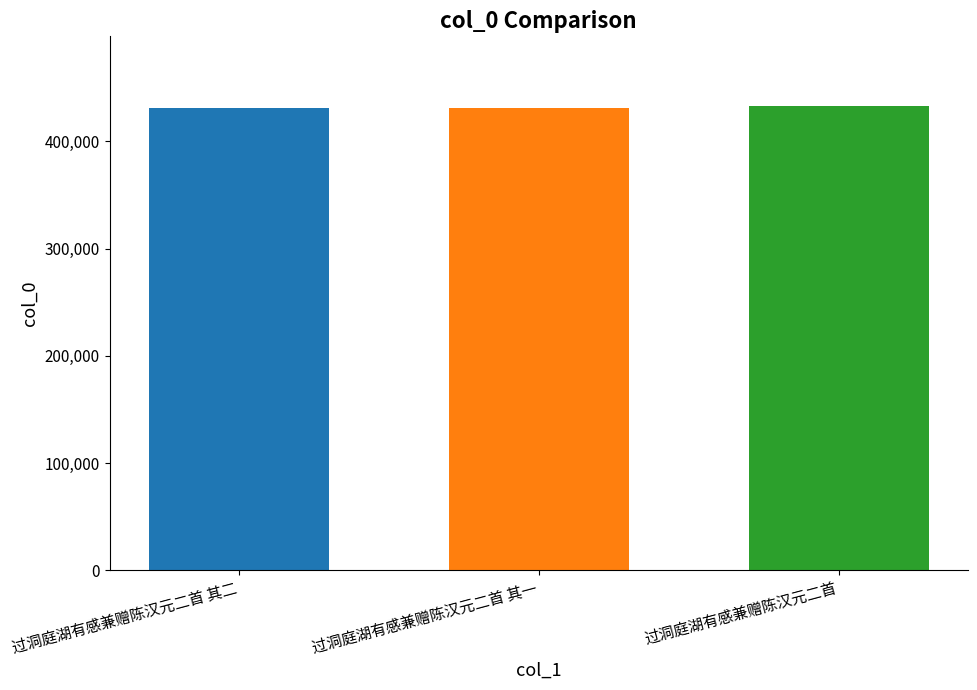

Is it true that the value at 过洞庭湖有感兼赠陈汉元二首 其二 is 430700?

True